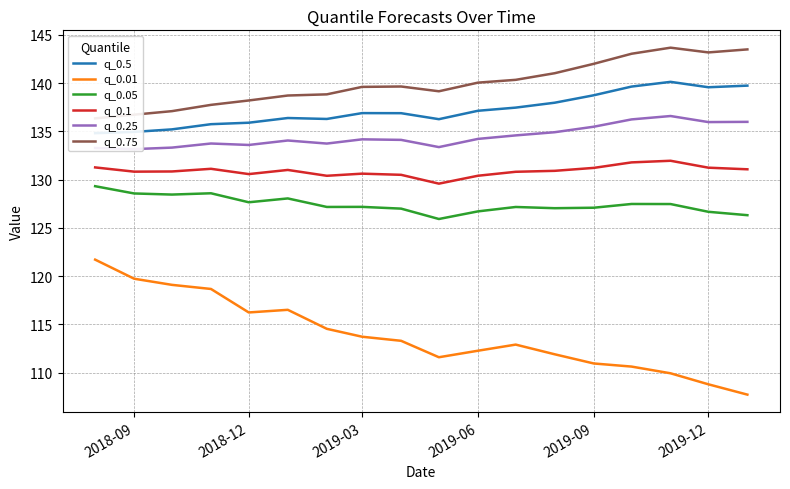

What is the greatest value displayed?

143.7